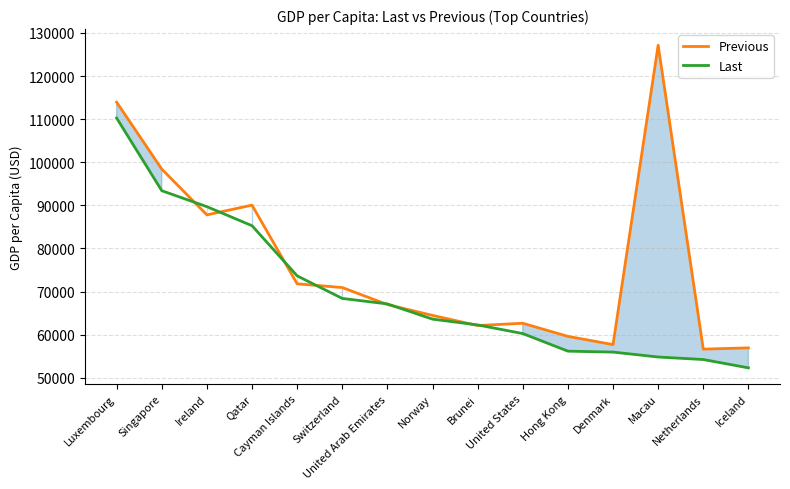

What is the value of the Last point at the 3rd from the left?

89689